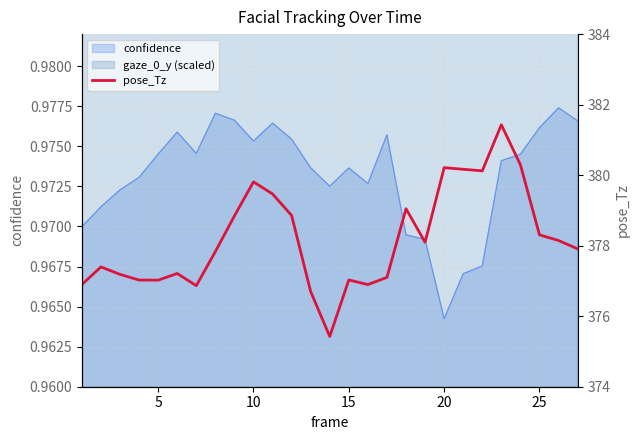

How many interior local valleys (lower than both neighbors) does the data have?

6